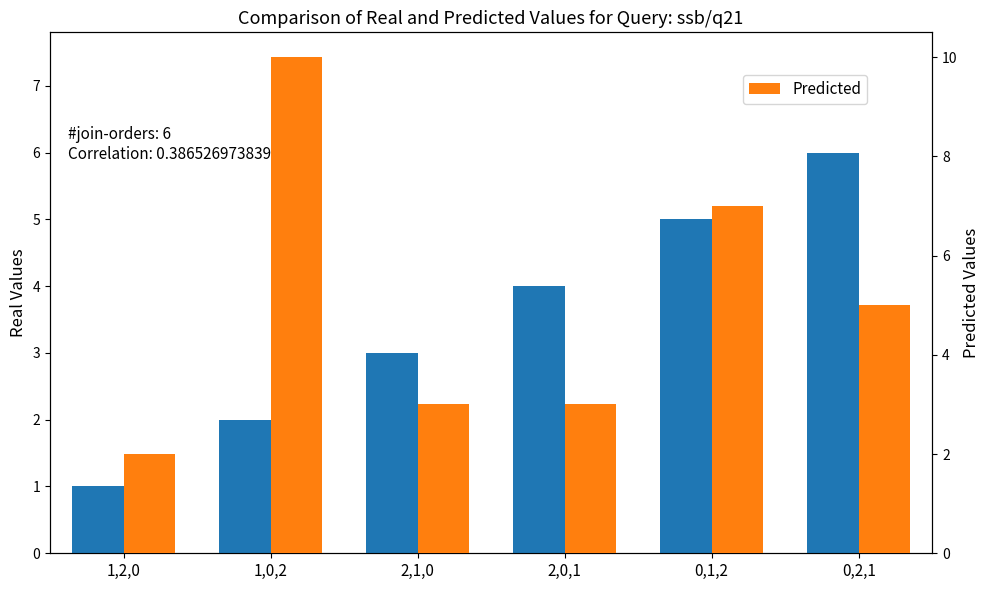

Between 1,2,0 and 2,0,1, which is larger?

2,0,1